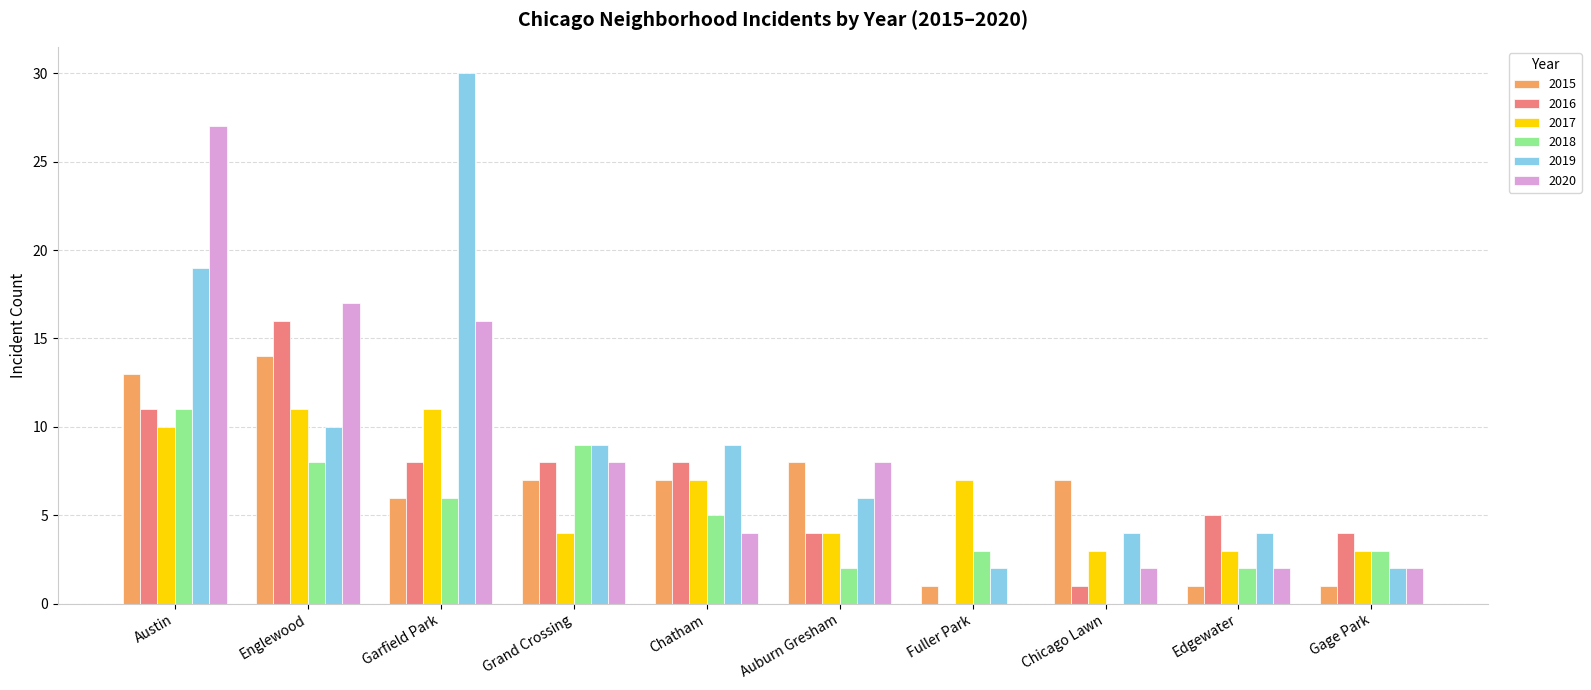

What is the sum of the 2016 values at Austin and Garfield Park?

19